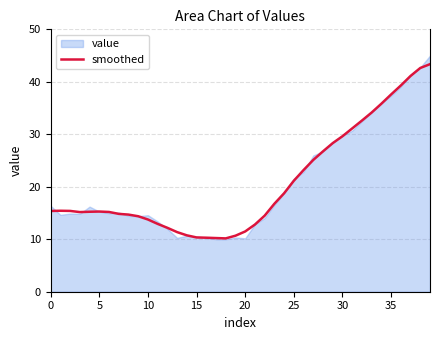

How many interior local valleys (lower than both neighbors) does the data have?

2